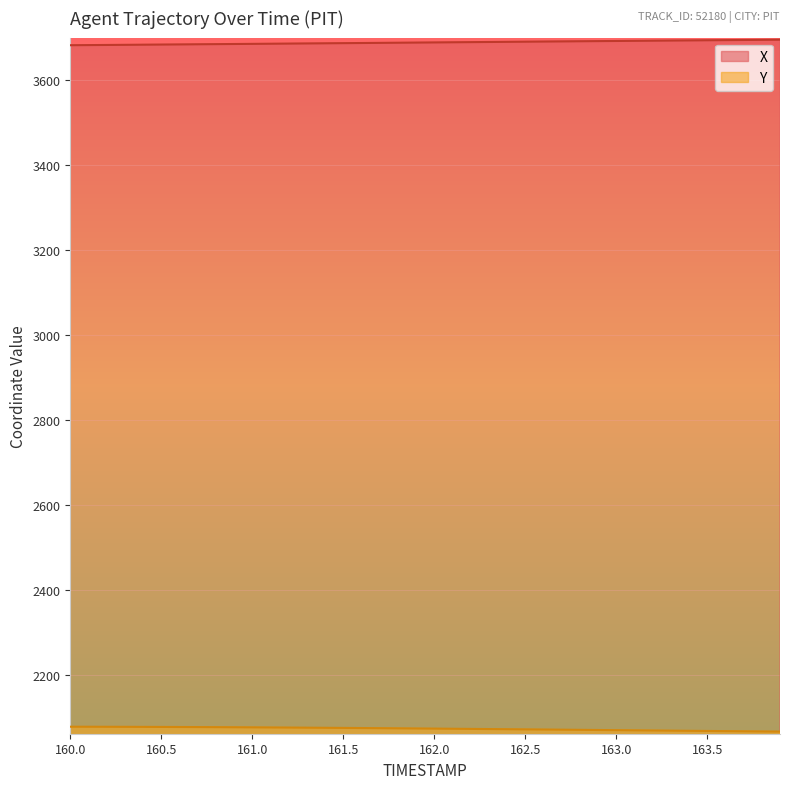

Rank the series by their average value, from lowest to highest.

Y, X